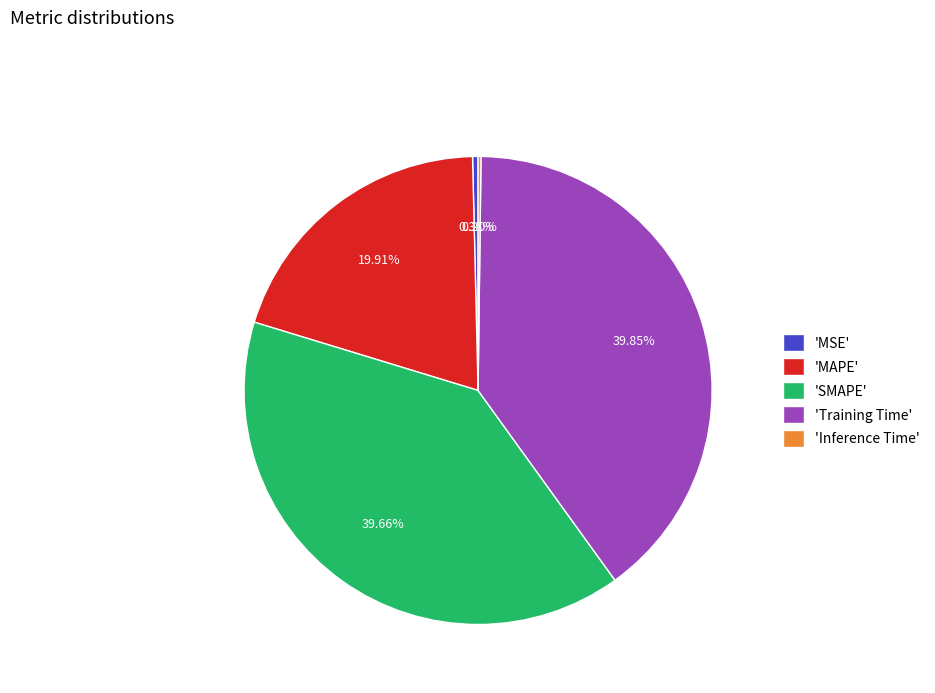

Is there any slice that represents more than half of the pie?

No